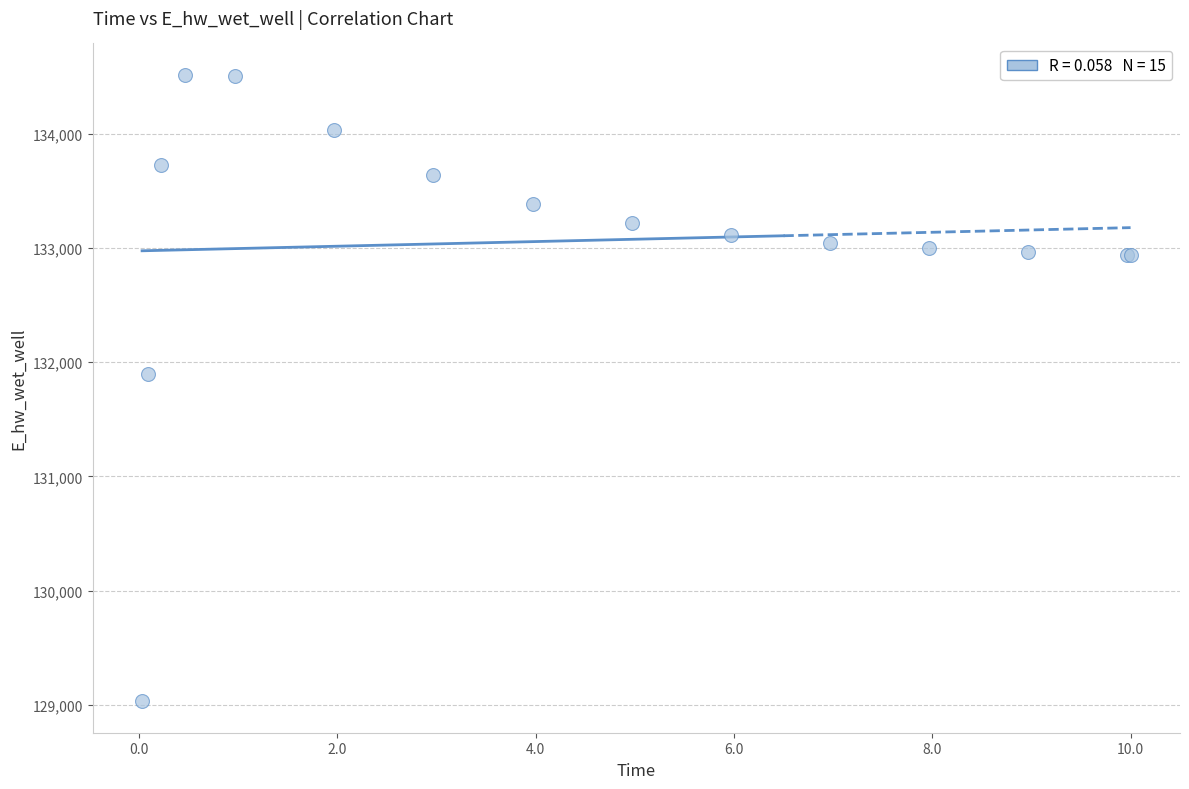

What Y value in the scatter plot is closest to 131773?

131892.9